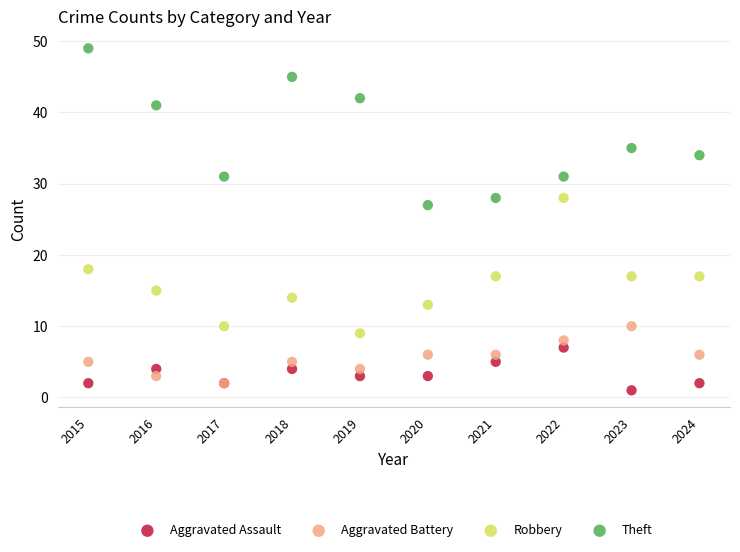

Across all series, what Y value is closest to 25?

27